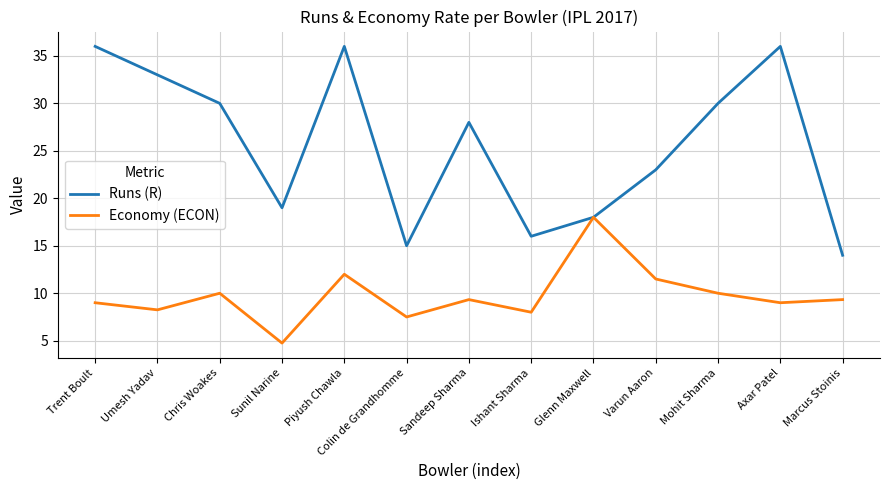

Between Sunil Narine and Mohit Sharma, which series saw the biggest shift?

Runs (R)